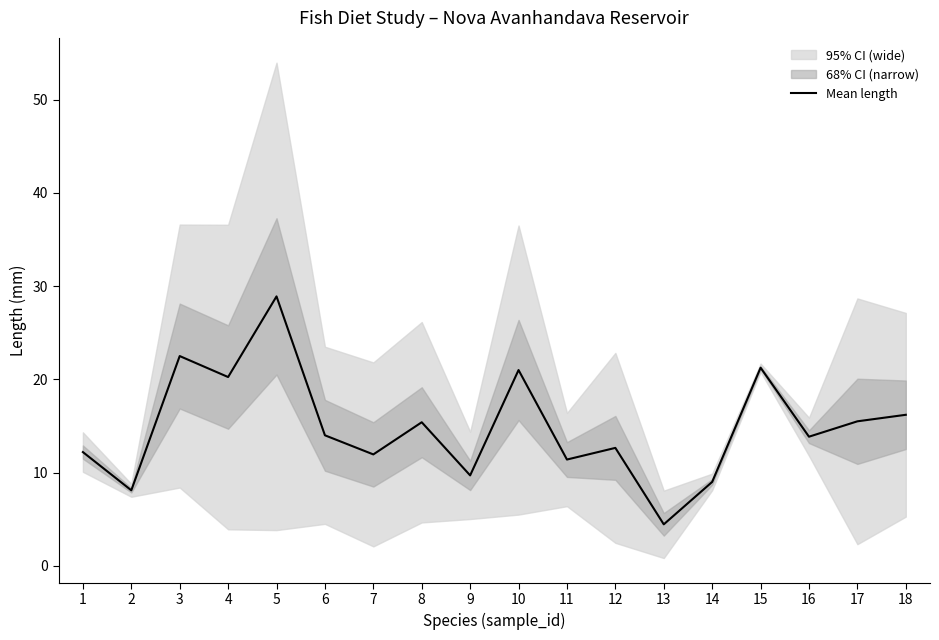

At which label does the data first exceed 14?

3